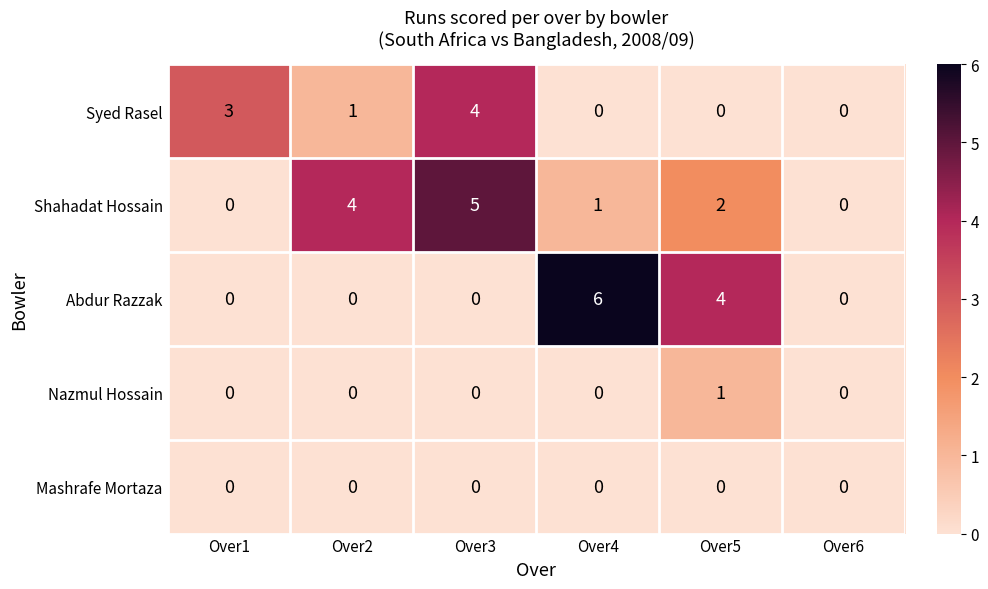

Reading left to right, transcribe all the data shown in this chart.

Syed Rasel: 3	1	4	0	0	0
Shahadat Hossain: 0	4	5	1	2	0
Abdur Razzak: 0	0	0	6	4	0
Nazmul Hossain: 0	0	0	0	1	0
Mashrafe Mortaza: 0	0	0	0	0	0